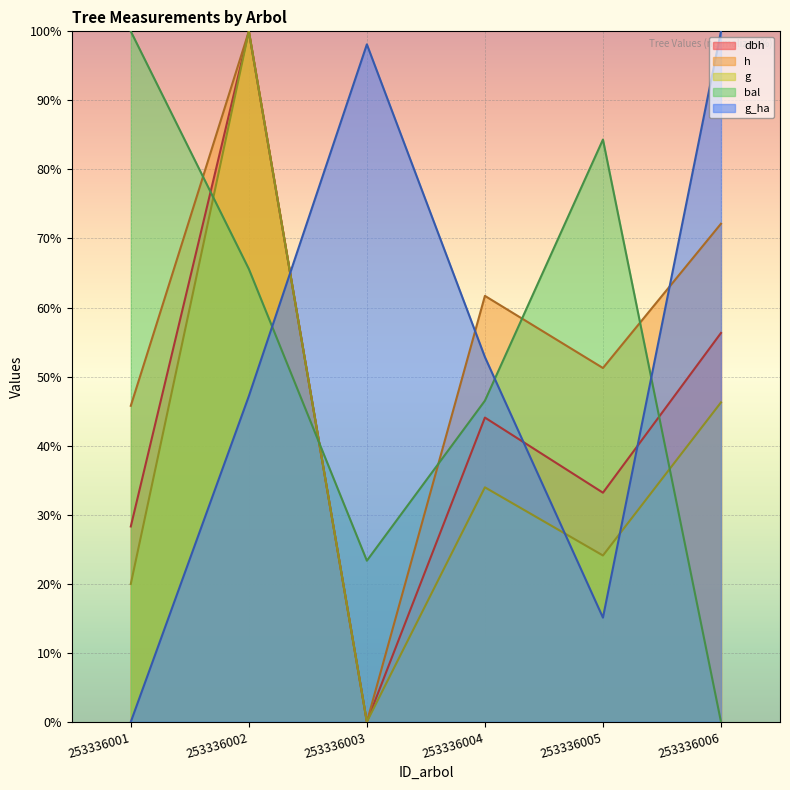

How many lines are shown in the chart?

5